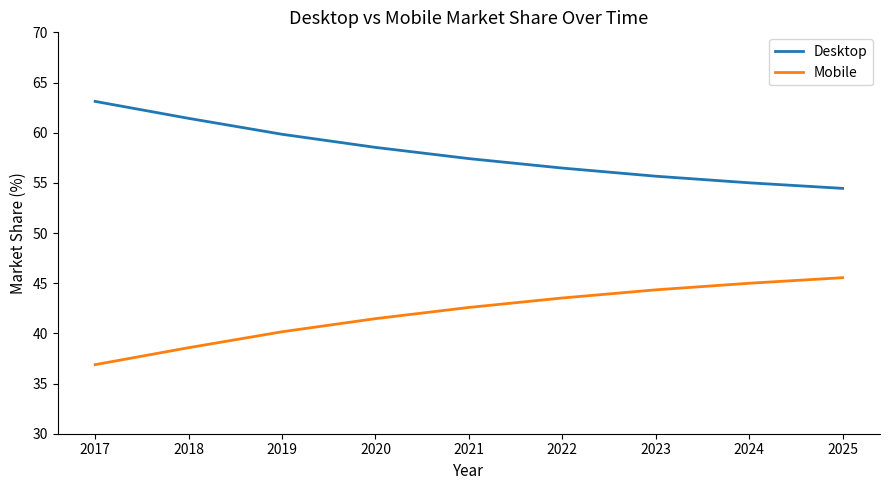

Count the number of data series in this chart.

2